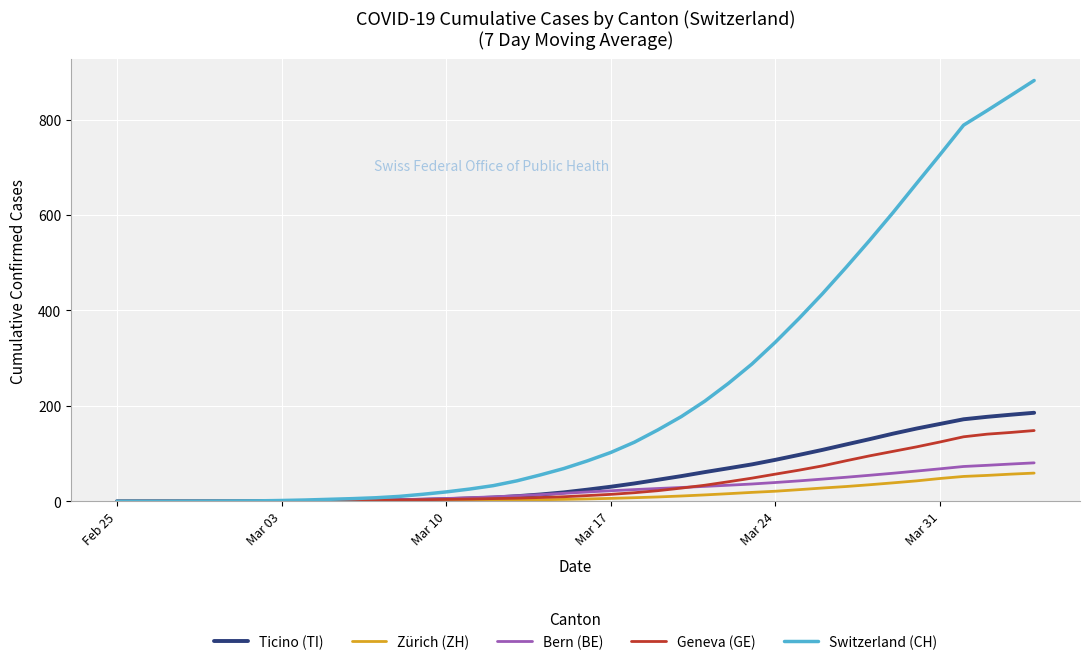

At how many categories does at least one series exceed 182?

15